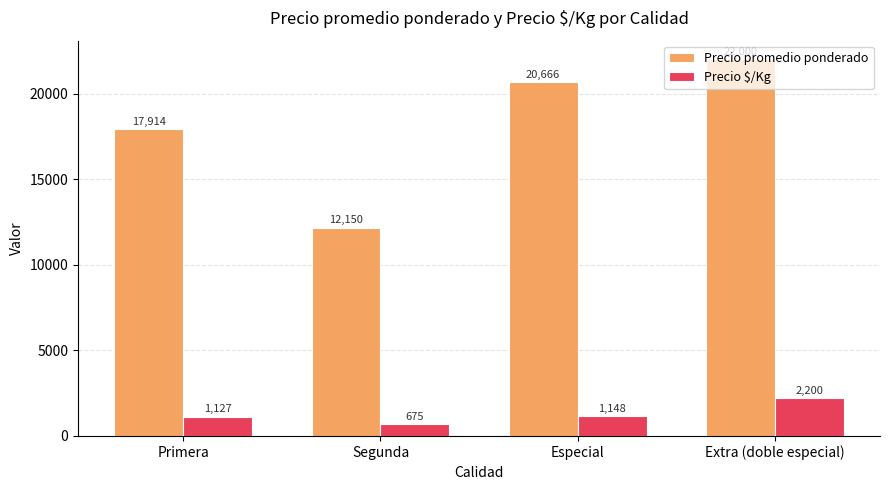

What is the sum of the Precio $/Kg values at Primera and Extra (doble especial)?

3327